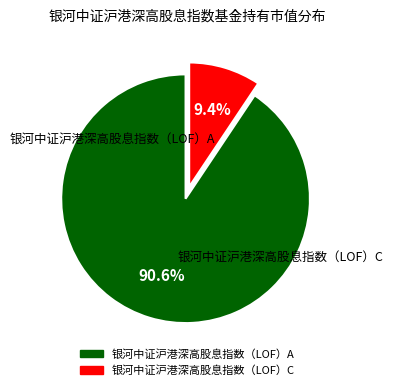

To the nearest percent, what portion does 银河中证沪港深高股息指数（LOF）C represent?

9%